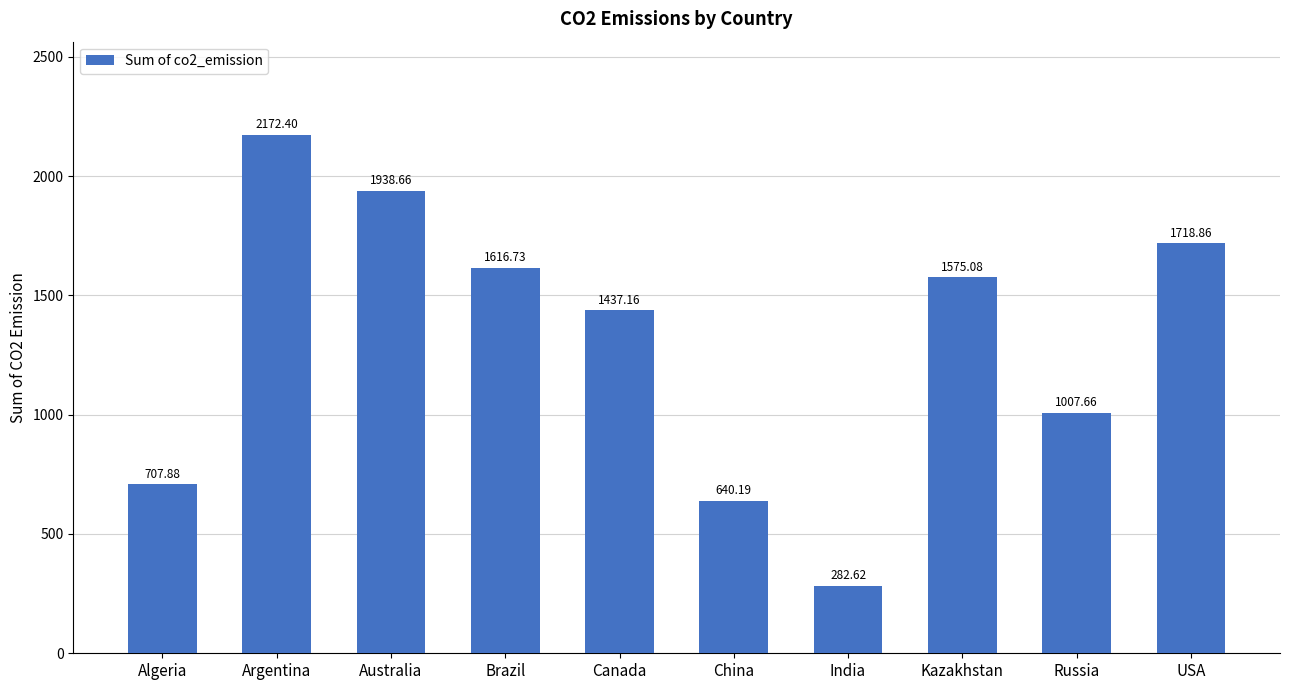

What position from the right is Russia?

2